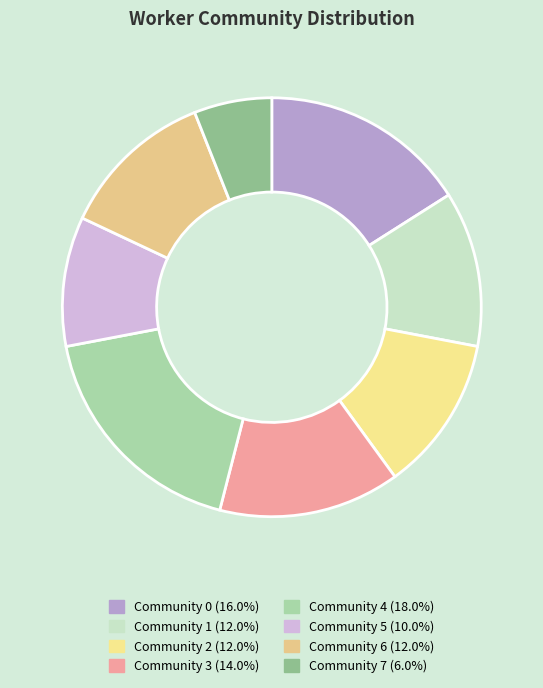

Is there any slice that represents more than half of the pie?

No